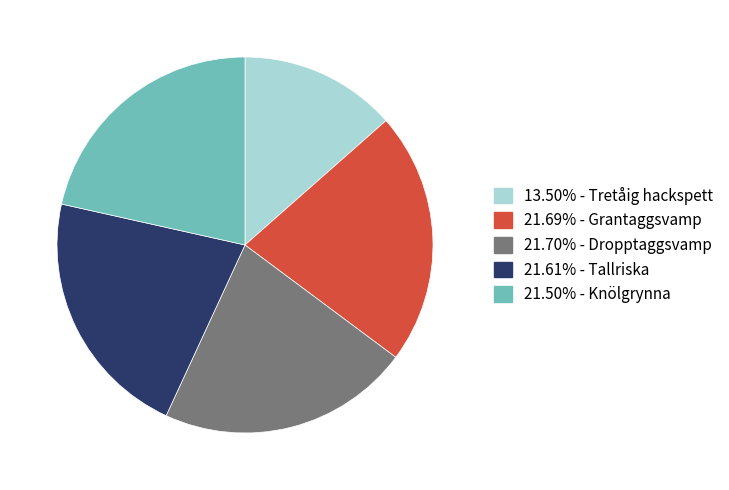

Does any single category account for the majority?

No